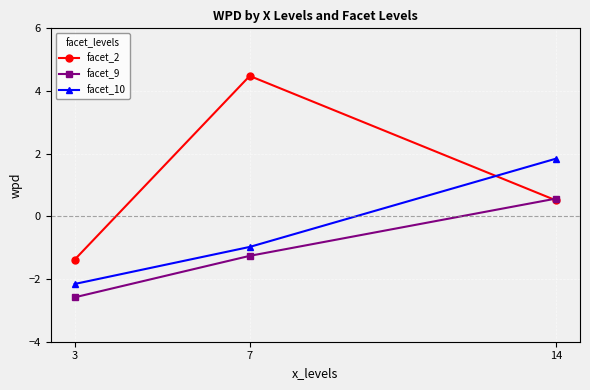

Rank the categories by facet_9 value from highest to lowest.

14, 7, 3